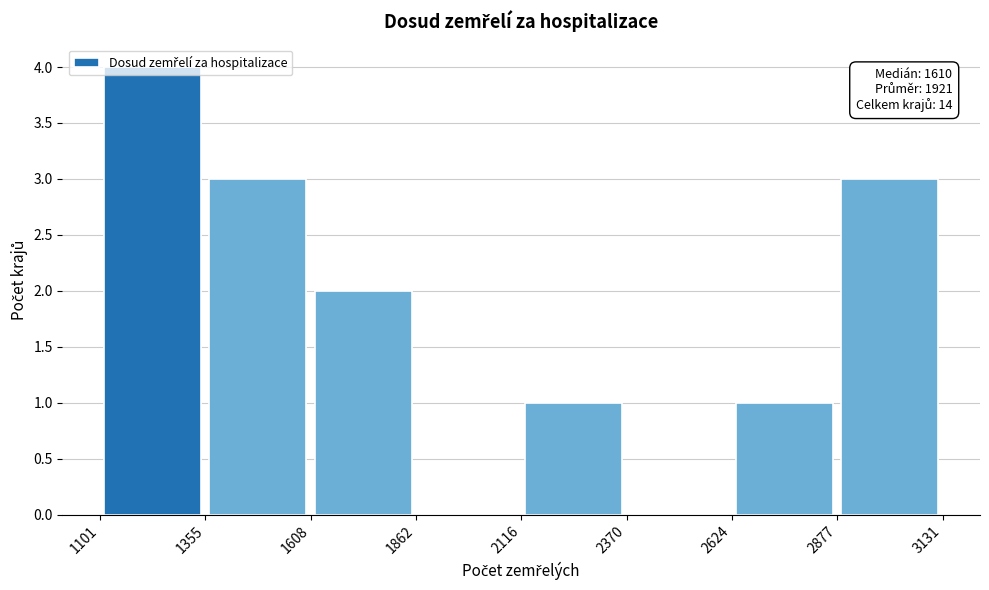

Which range on the x-axis has the tallest bar?

1101 to 1355